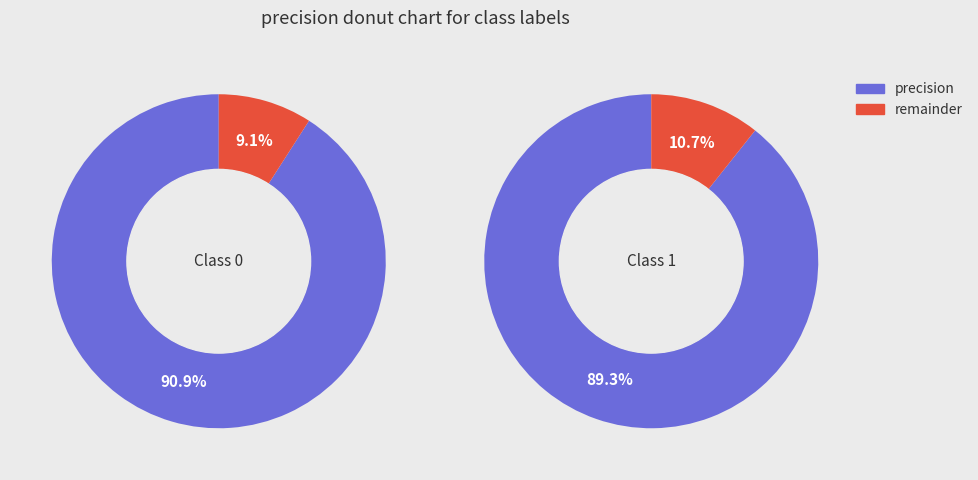

The 1 slice represents 42% of the pie. True or false?

False